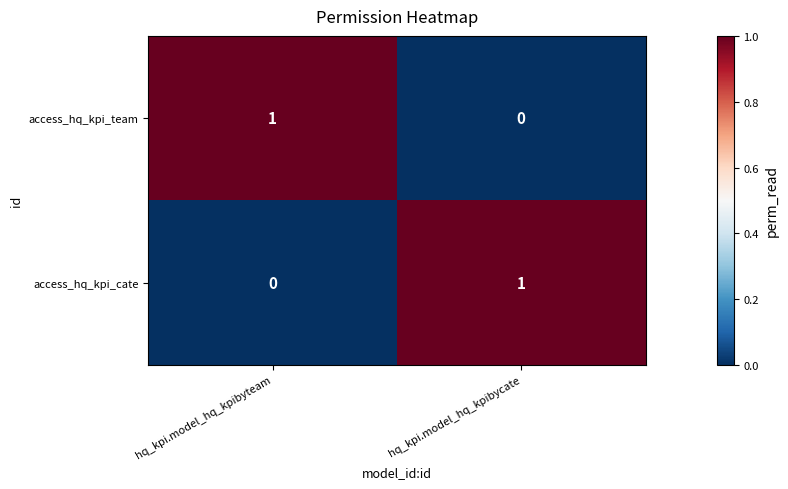

Reading left to right, transcribe all the data shown in this chart.

access_hq_kpi_team: 1	0
access_hq_kpi_cate: 0	1